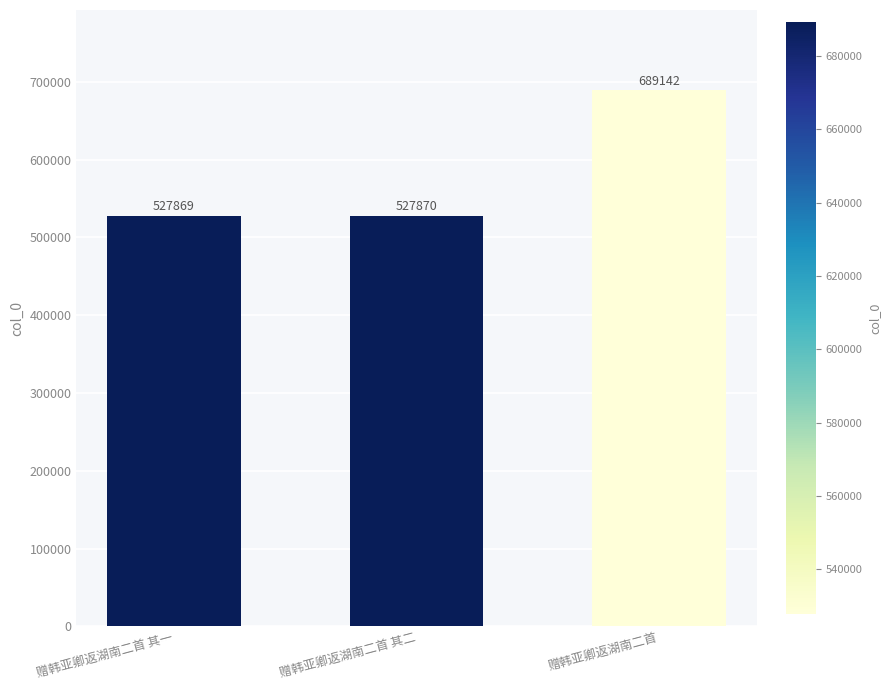

Which label corresponds to the smallest value in the chart?

赠韩亚卿返湖南二首 其一